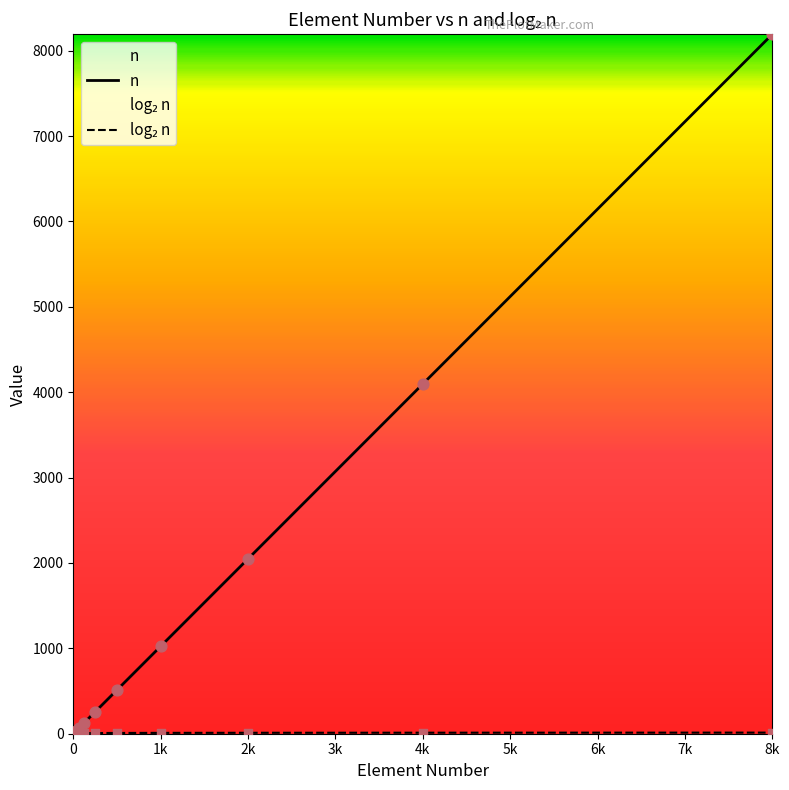

What is the total value across all series at 8?

11